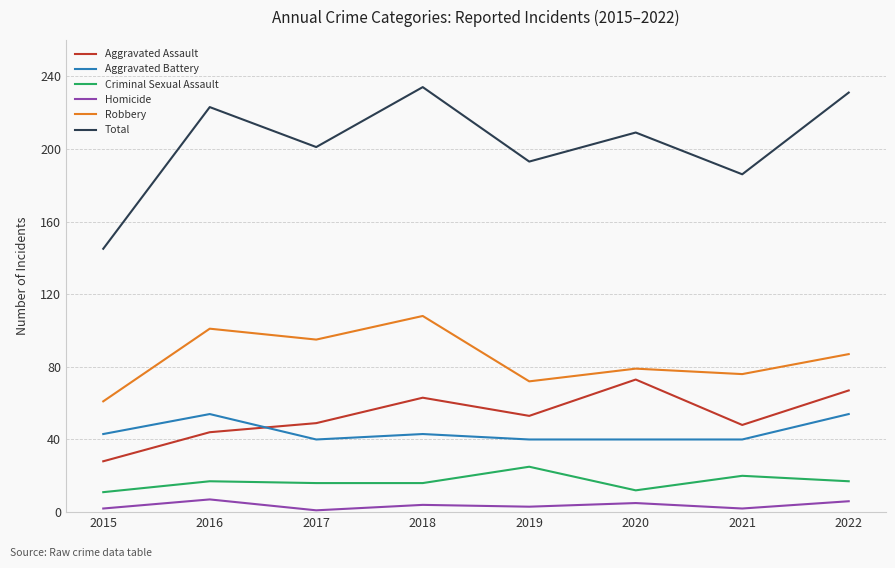

What is the sum of all Aggravated Assault values?

425